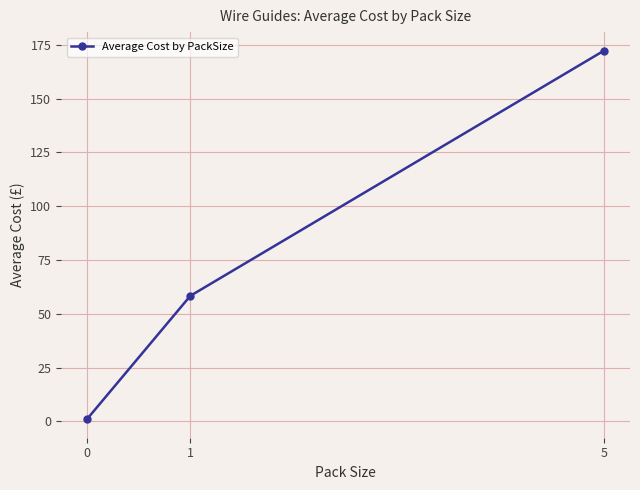

Reading right to left, transcribe all the data shown in this chart.

5=172.3	1=58.3	0=1.0